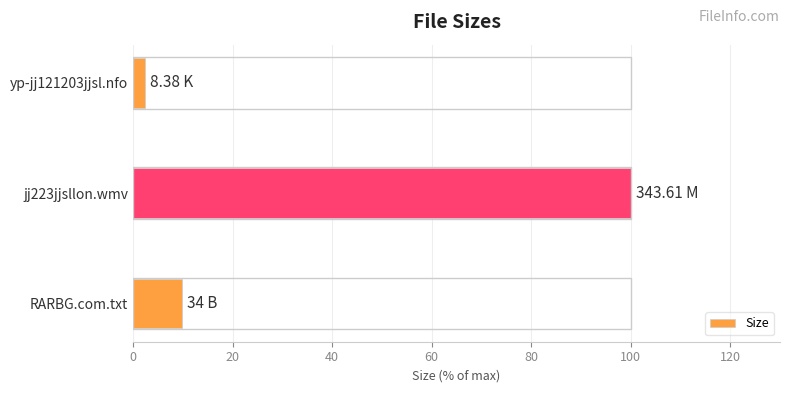

Rank the categories by value from lowest to highest.

yp-jj121203jjsl.nfo, RARBG.com.txt, jj223jjsllon.wmv